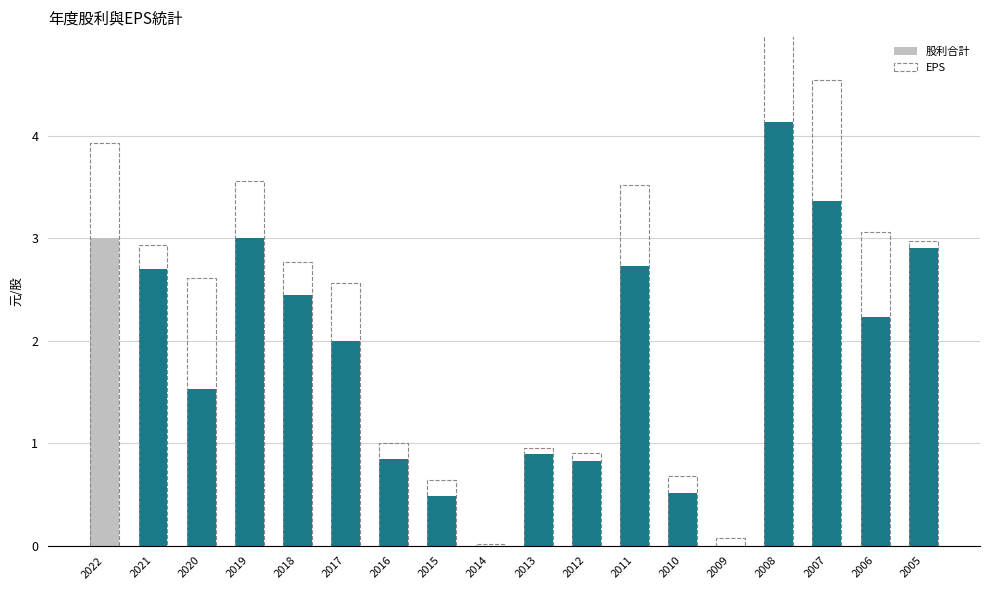

Which series changed the most between 2015 and 2010?

EPS